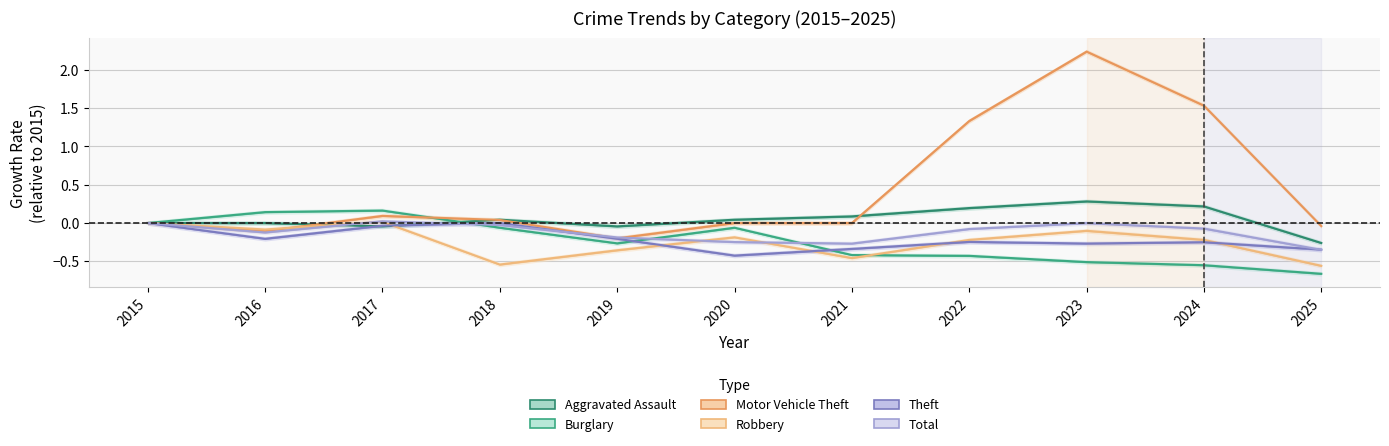

How many intersections are there between Aggravated Assault and Motor Vehicle Theft?

3